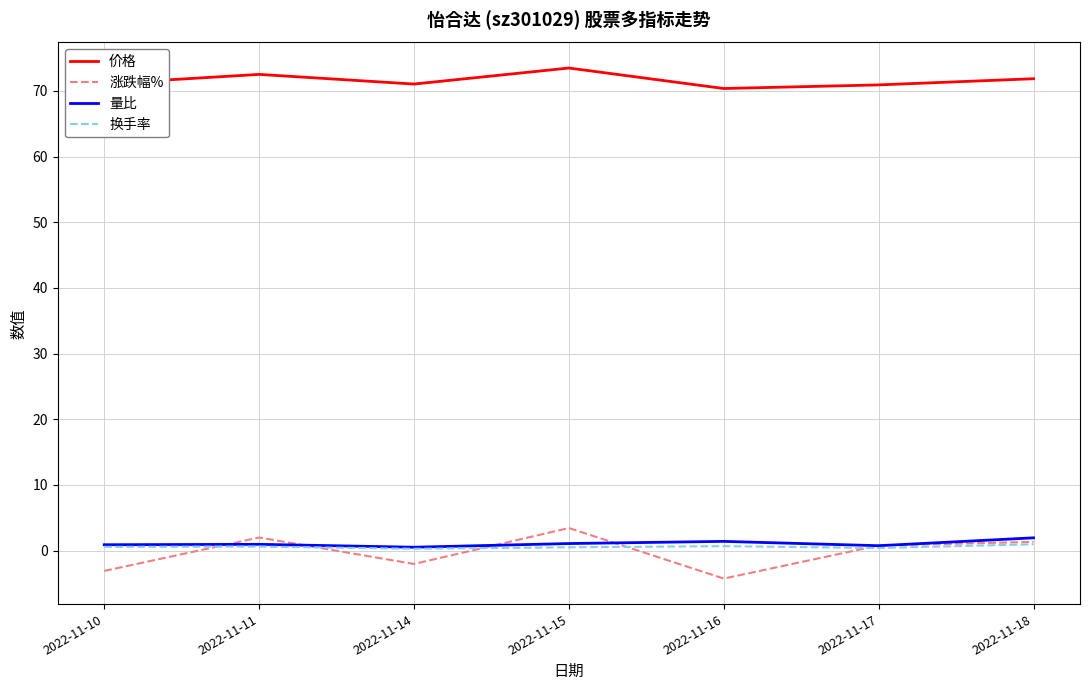

Rank the series by their maximum value, from highest to lowest.

价格, 涨跌幅%, 量比, 换手率